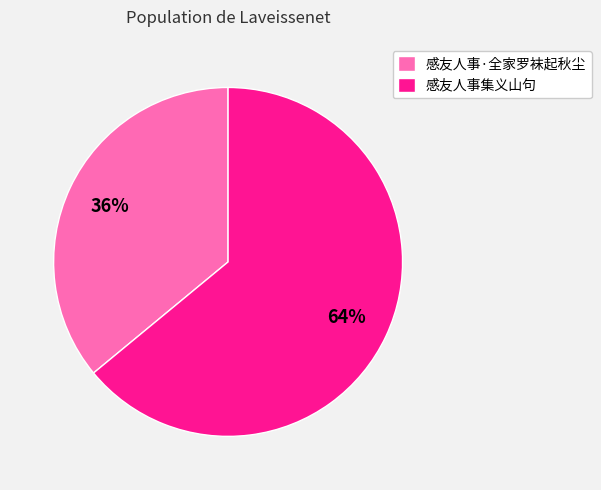

To the nearest percent, what is the combined percentage of 感友人事集义山句 and 感友人事·全家罗袜起秋尘?

100%